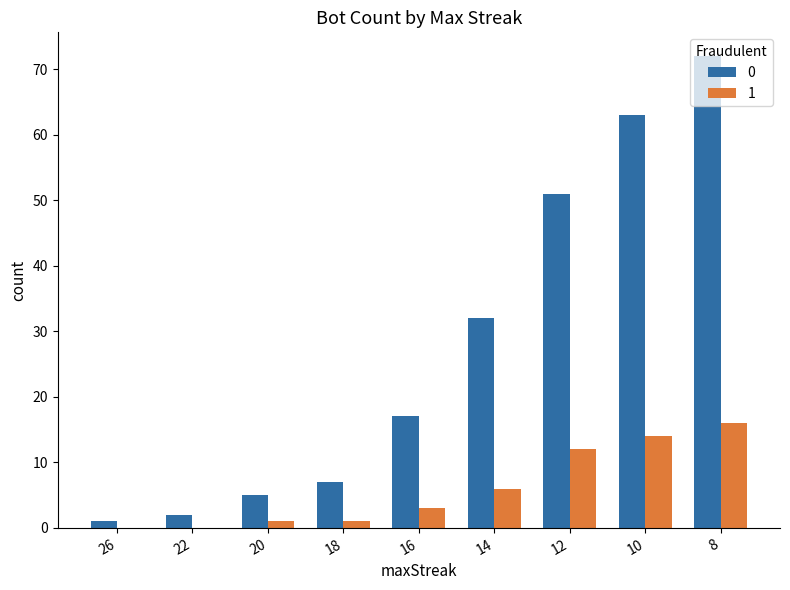

At which category does the chart reach its peak across all series?

8